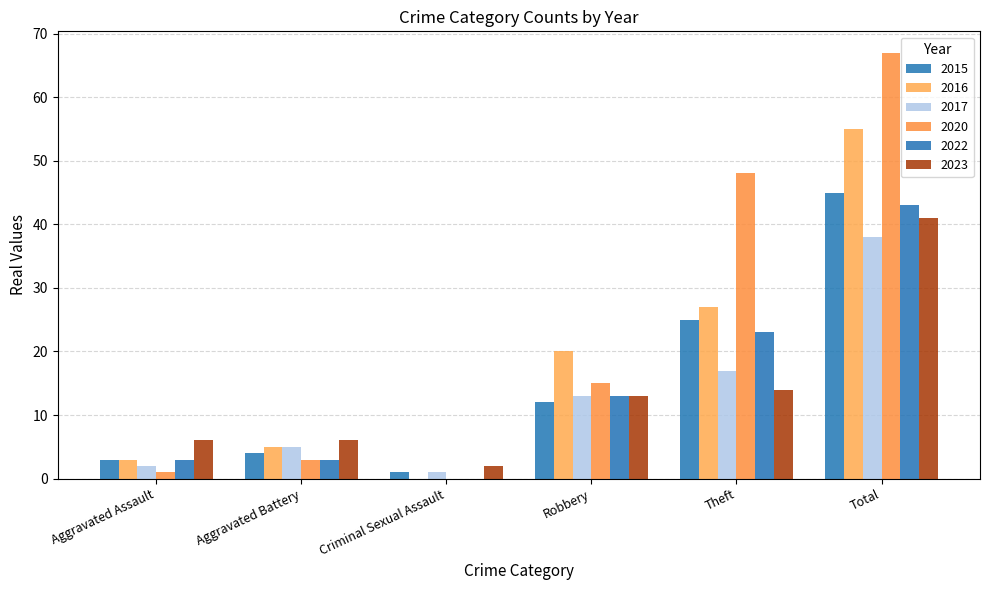

Reading left to right, list all the values displayed in this chart.

2015: Aggravated Assault=3	Aggravated Battery=4	Criminal Sexual Assault=1	Robbery=12	Theft=25	Total=45
2016: Aggravated Assault=3	Aggravated Battery=5	Criminal Sexual Assault=0	Robbery=20	Theft=27	Total=55
2017: Aggravated Assault=2	Aggravated Battery=5	Criminal Sexual Assault=1	Robbery=13	Theft=17	Total=38
2020: Aggravated Assault=1	Aggravated Battery=3	Criminal Sexual Assault=0	Robbery=15	Theft=48	Total=67
2022: Aggravated Assault=3	Aggravated Battery=3	Criminal Sexual Assault=0	Robbery=13	Theft=23	Total=43
2023: Aggravated Assault=6	Aggravated Battery=6	Criminal Sexual Assault=2	Robbery=13	Theft=14	Total=41